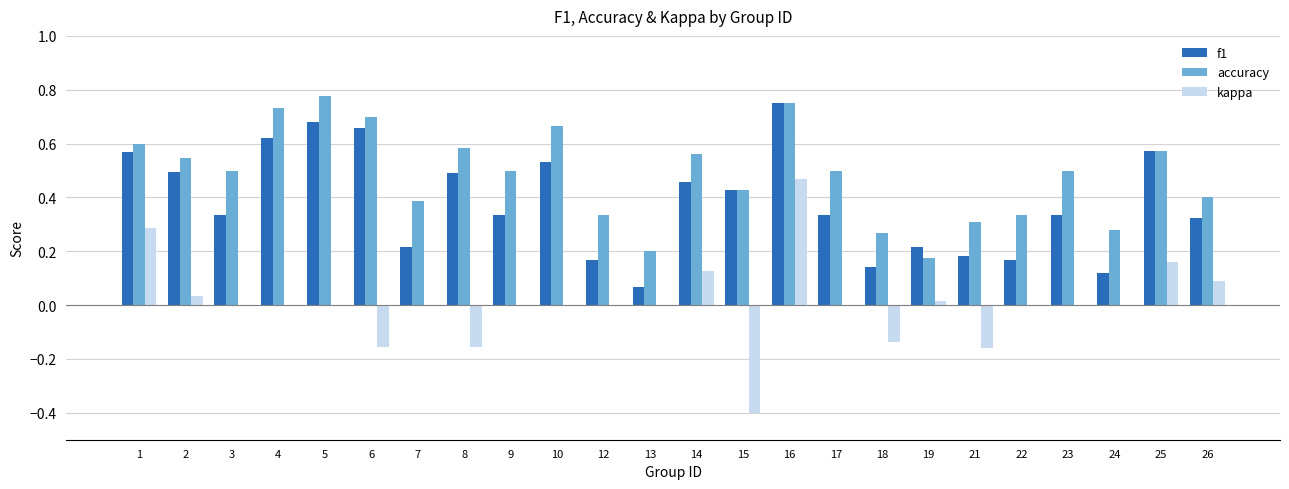

What are all the series names shown in the legend?

f1, accuracy, kappa